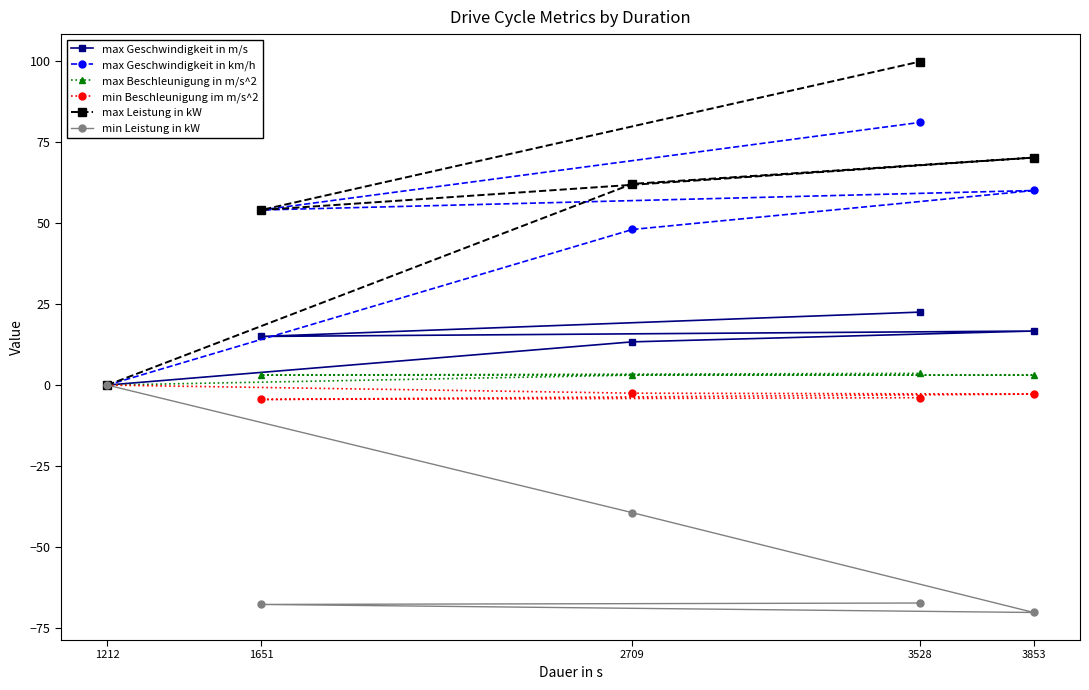

What are all the series names shown in the legend?

max Geschwindigkeit in m/s, max Geschwindigkeit in km/h, max Beschleunigung in m/s^2, min Beschleunigung im m/s^2, max Leistung in kW, min Leistung in kW